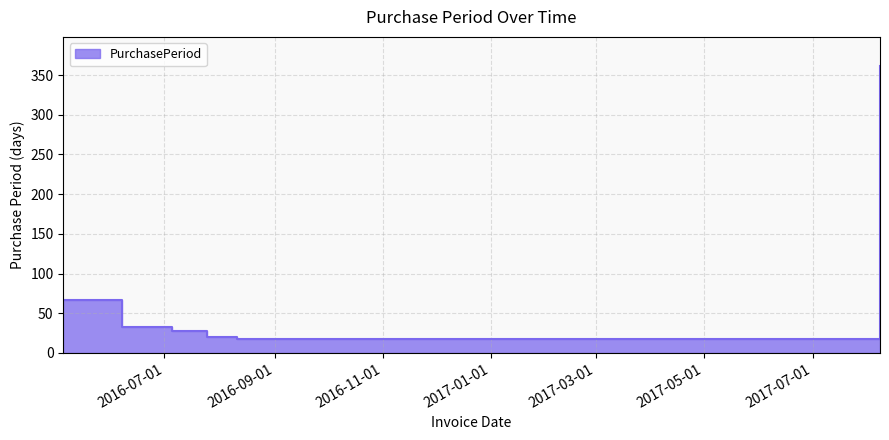

Approximately how many times larger is the value at 2016-08-11 compared to 2016-07-05?

0.6